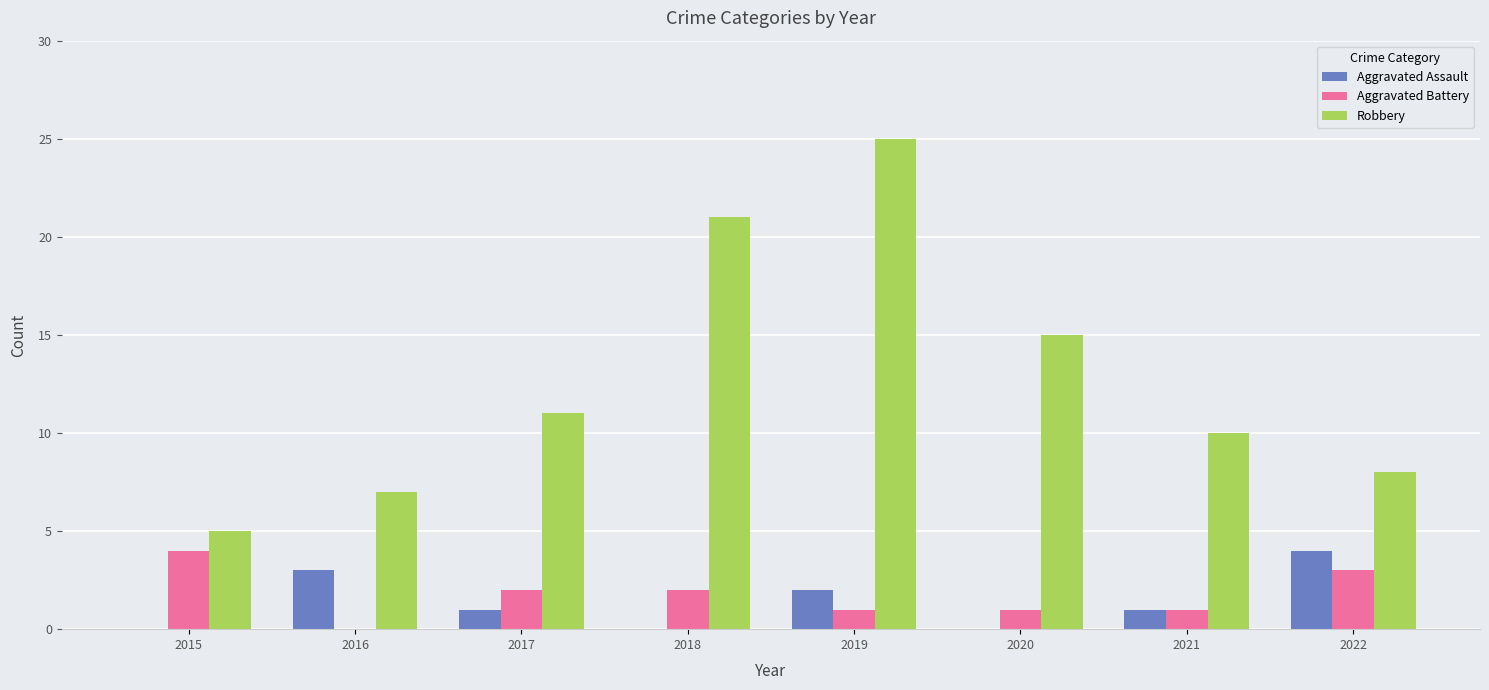

What is the sum of all Aggravated Assault values?

11